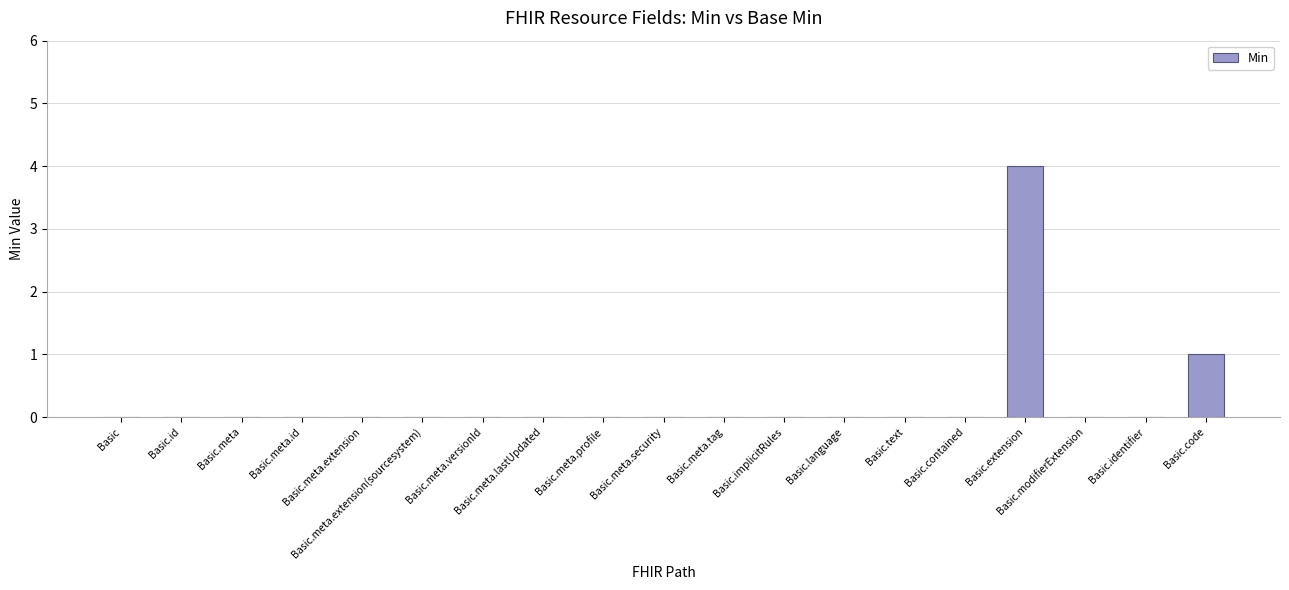

The value at Basic.id is -2. True or false?

False